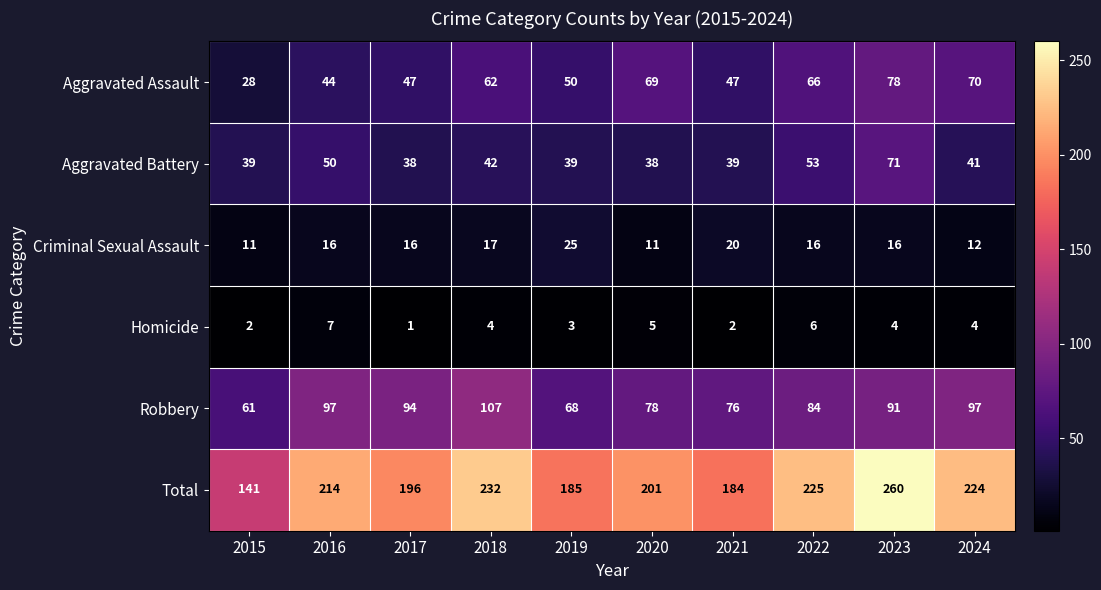

Which series changed the most between 2019 and 2021?

Robbery